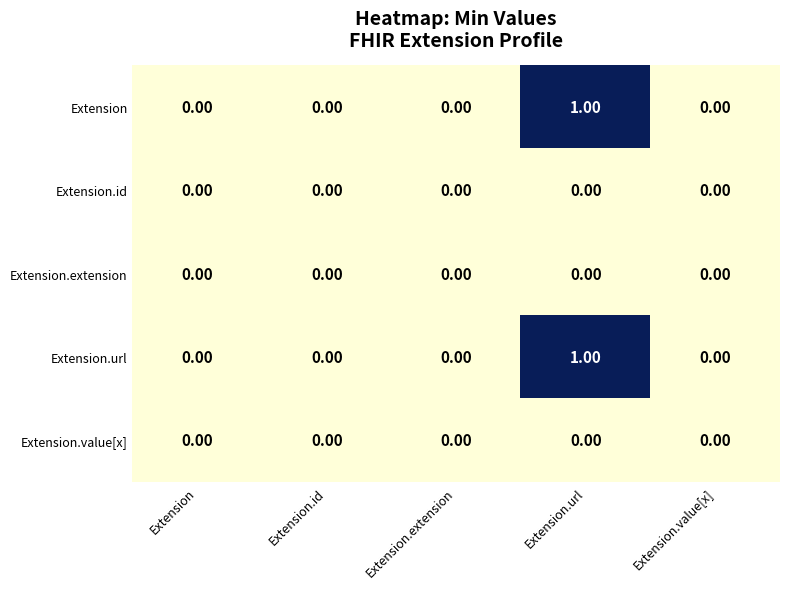

What is the total value across all series at Extension.url?

2